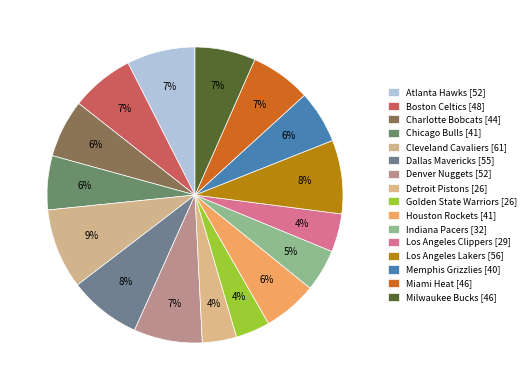

True or false: Charlotte Bobcats accounts for 6% of the total.

True